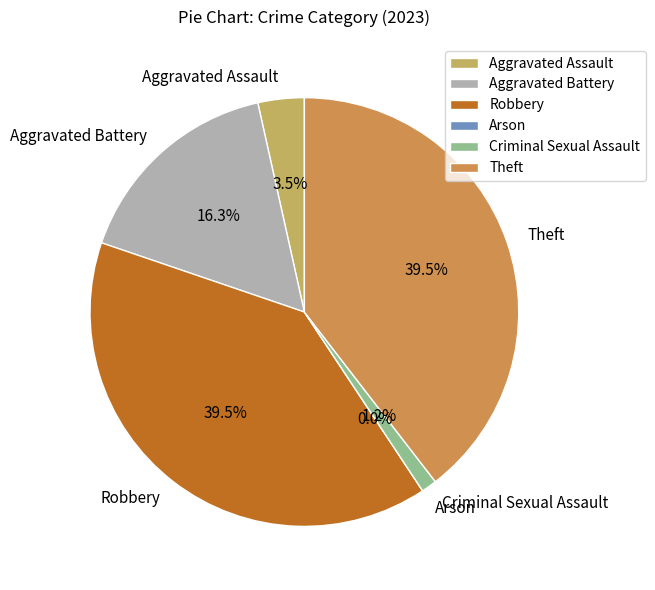

Rank the categories by value from lowest to highest.

Arson, Criminal Sexual Assault, Aggravated Assault, Aggravated Battery, Robbery, Theft